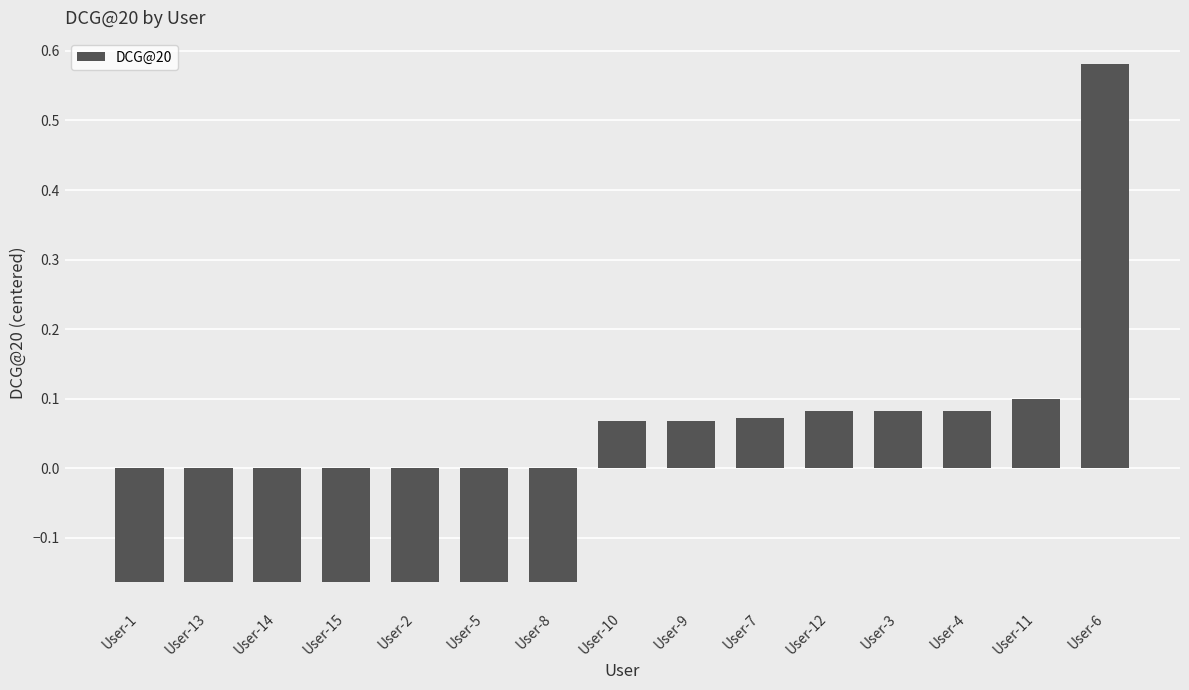

Is it true that the value at User-6 is 0.3?

False